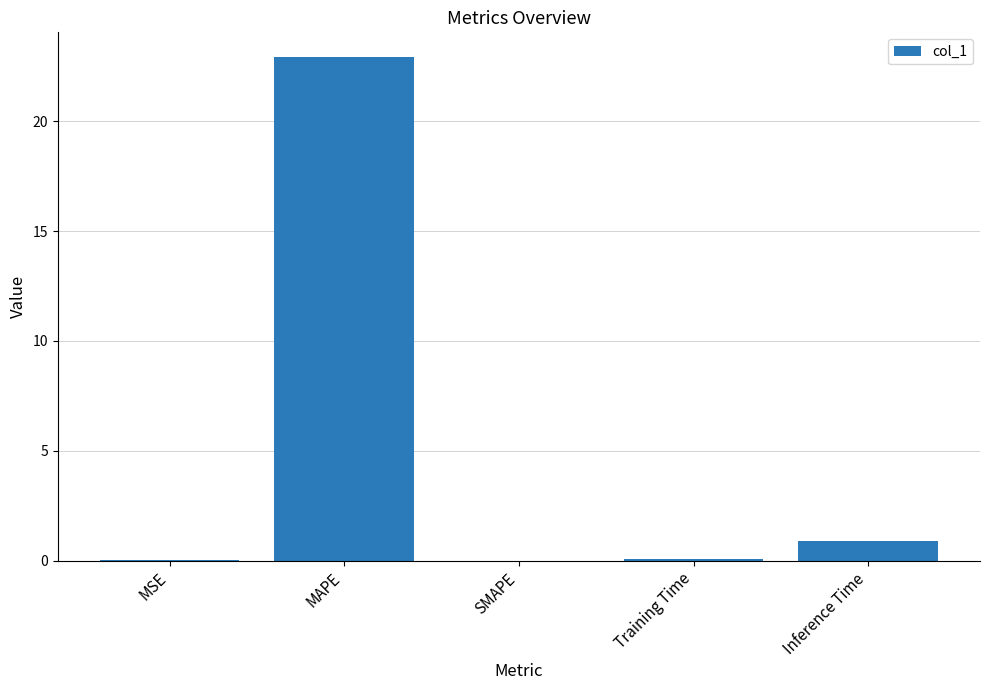

What is the sum of all values?

23.9